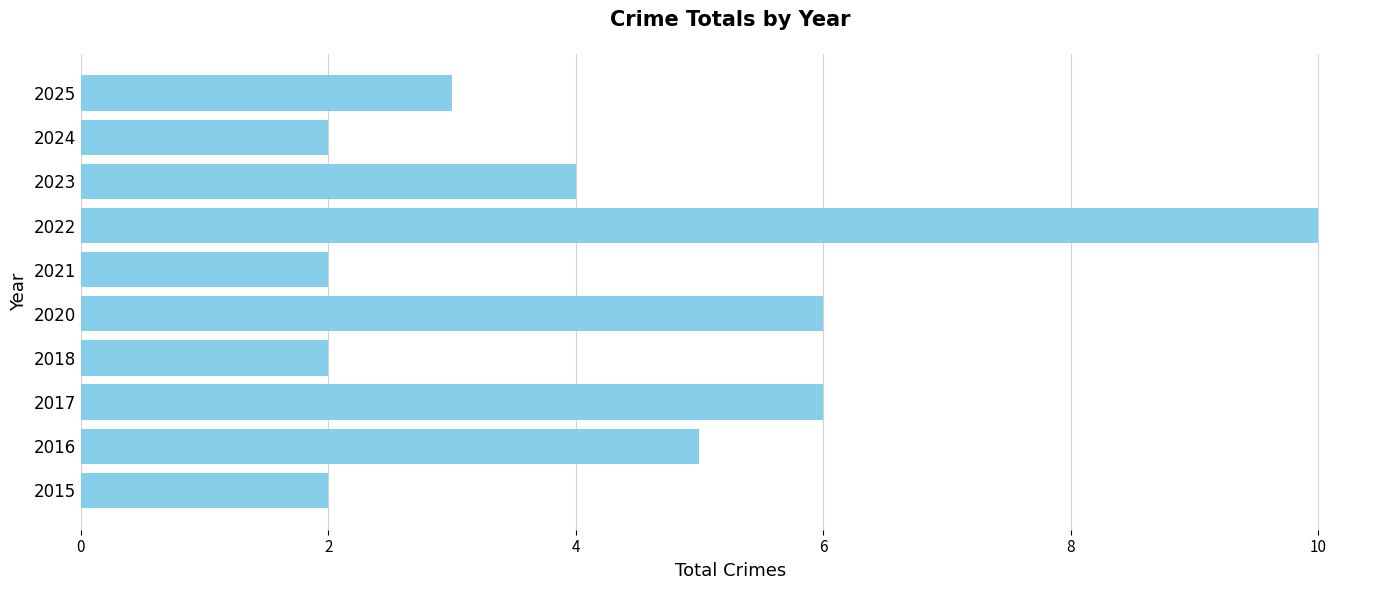

The value at 2024 is 3. True or false?

False